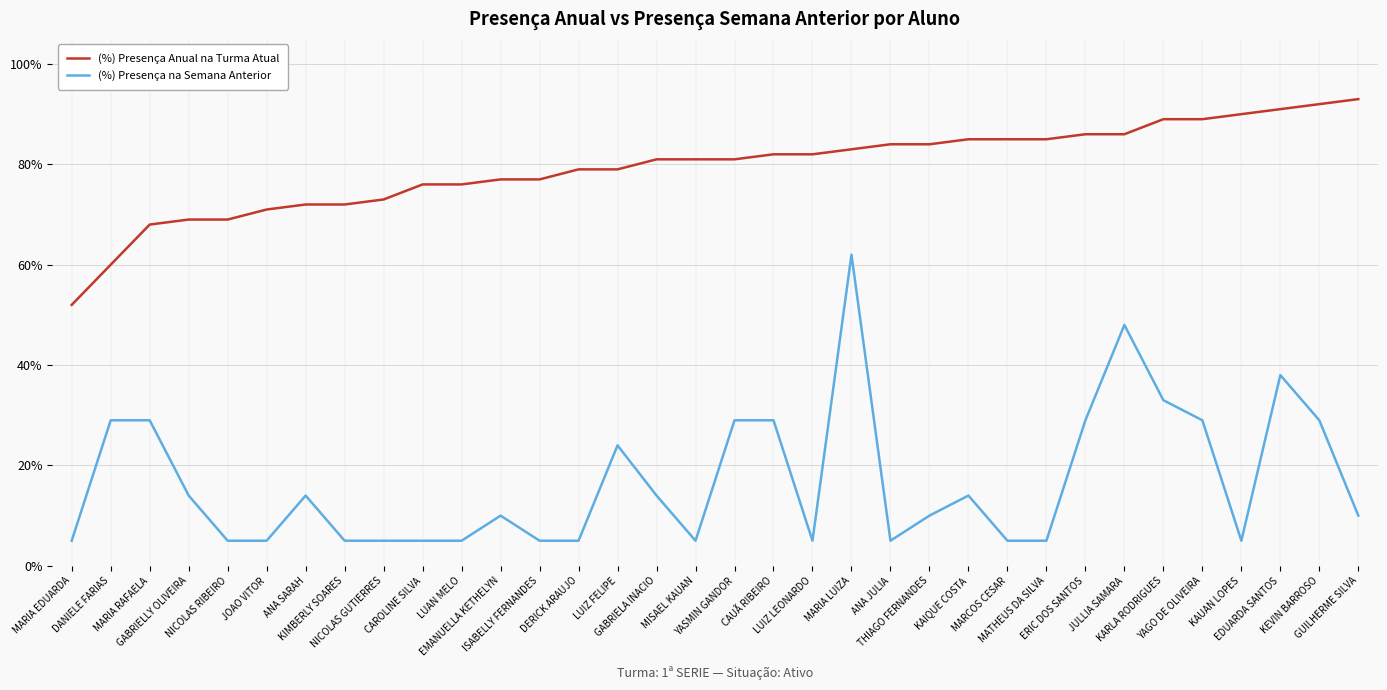

At which category is the sum across all series the highest?

MARIA LUIZA